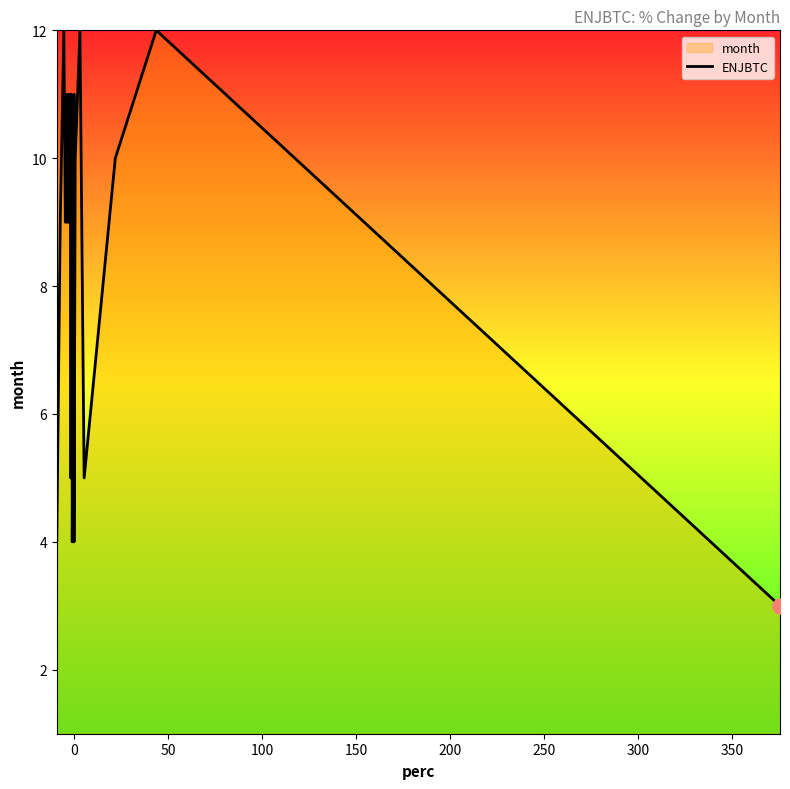

Between 0 and 150, which is larger?

150